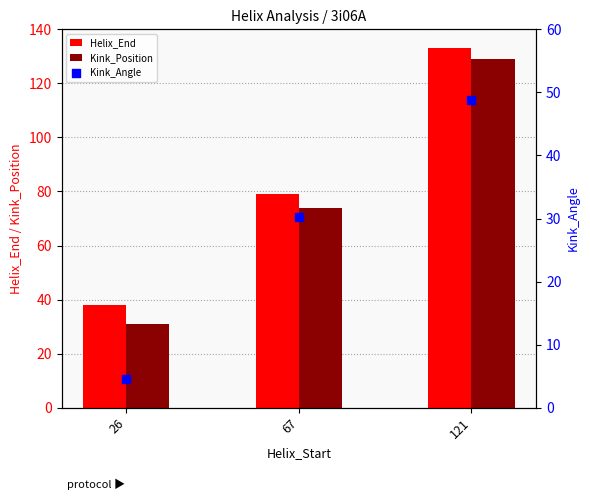

What are all the series names shown in the legend?

Helix_End, Kink_Position, Kink_Angle